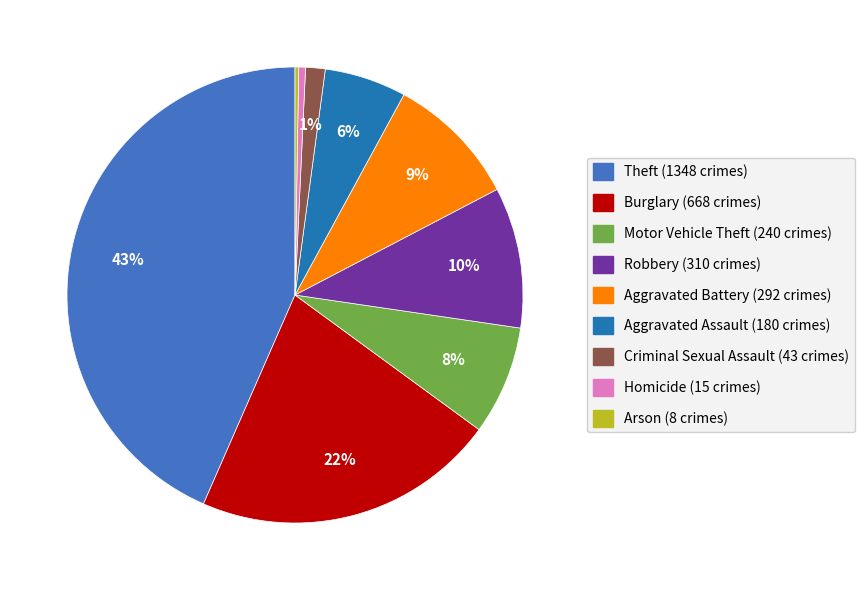

Combined, do Criminal Sexual Assault and Motor Vehicle Theft account for over 50%?

No